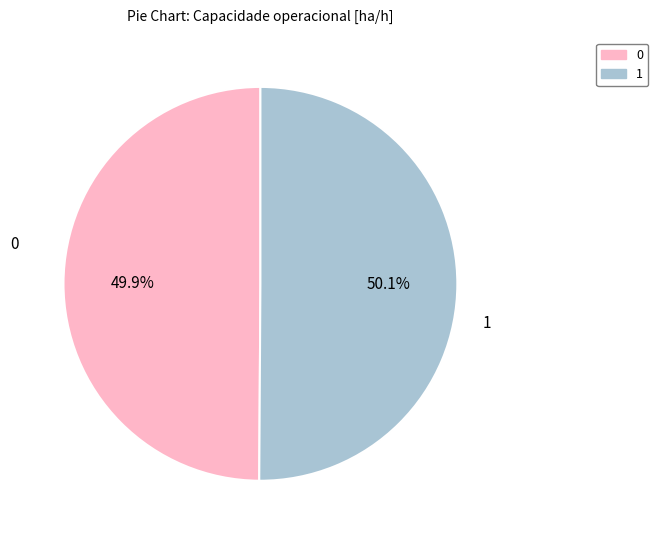

Count the number of slices in the pie.

2